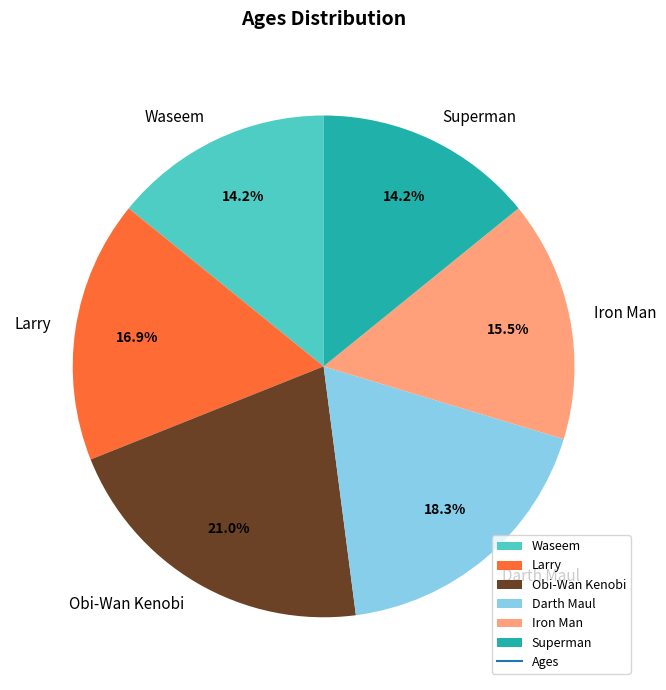

Which category has the biggest portion of the pie?

Obi-Wan Kenobi